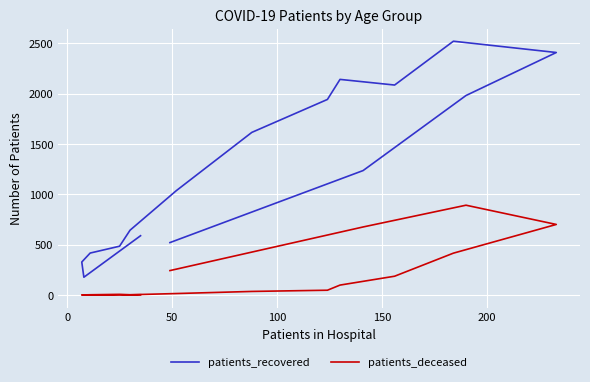

The value of patients_deceased at 0 is 444. True or false?

False